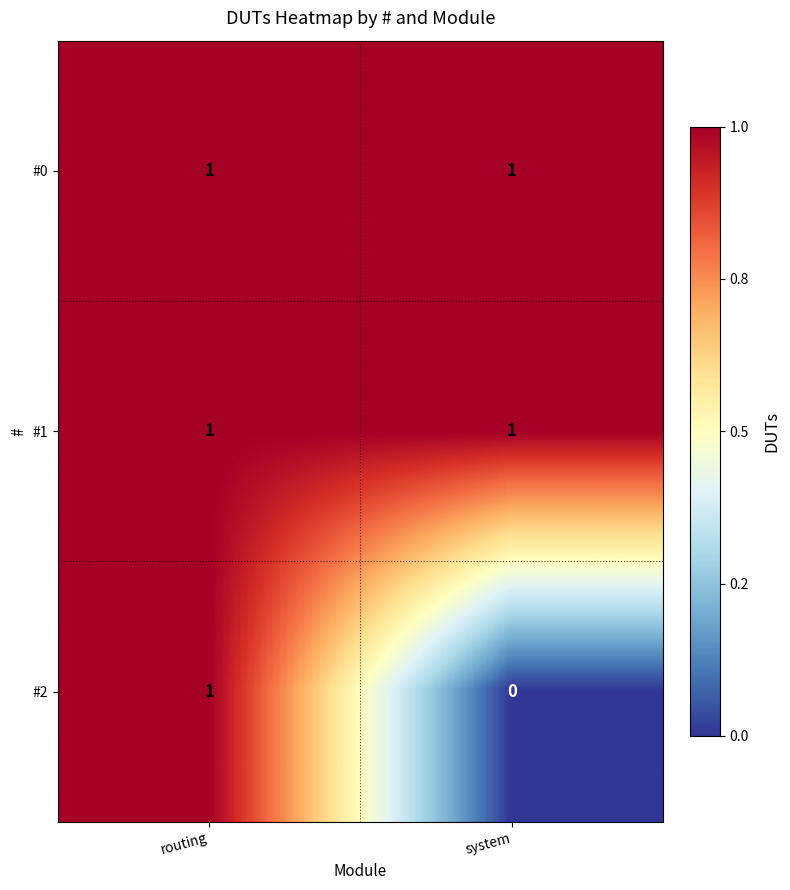

At which category does the chart reach its minimum across all series?

system